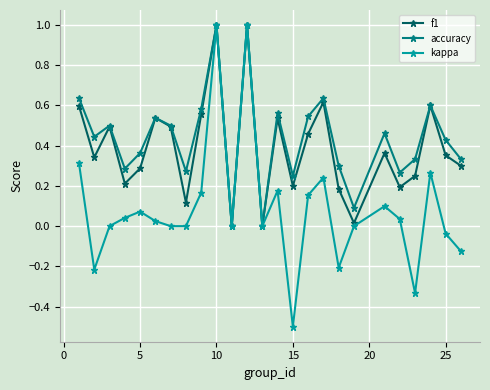

Which series has the largest range (max minus min)?

kappa